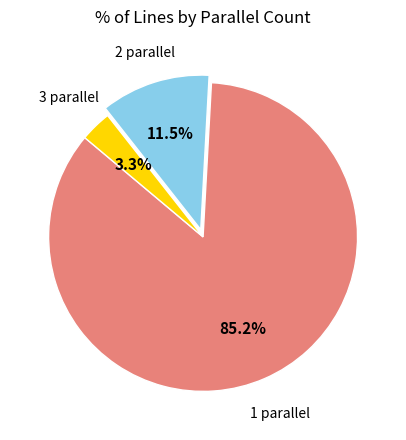

Combined, what portion of the pie is 3 parallel and 2 parallel?

14.8%